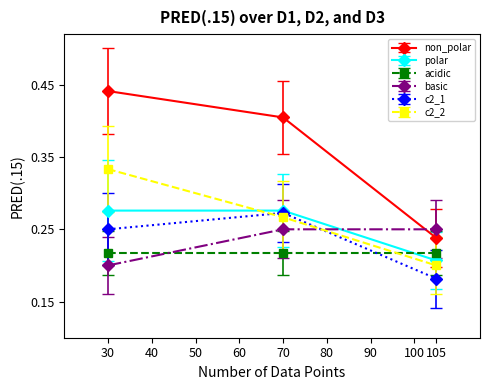

Is it true that non_polar equals 0.4 at 105?

False